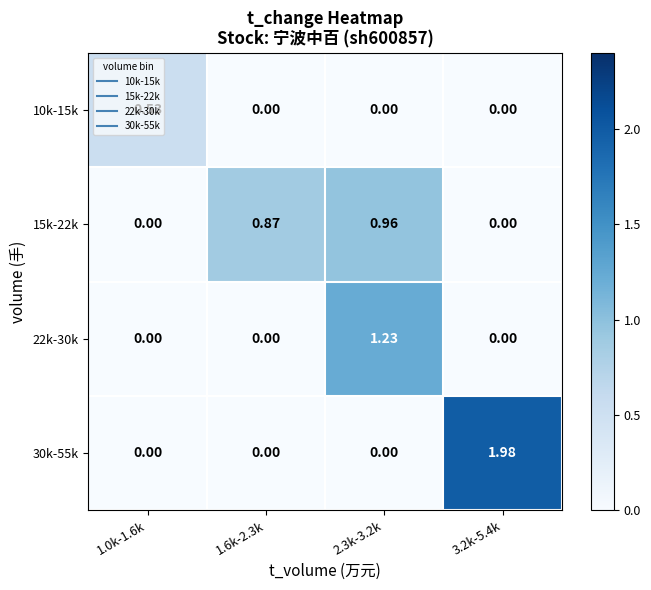

Is the value of 10k-15k at 1.6k-2.3k greater than the value of 22k-30k at 2.3k-3.2k?

No